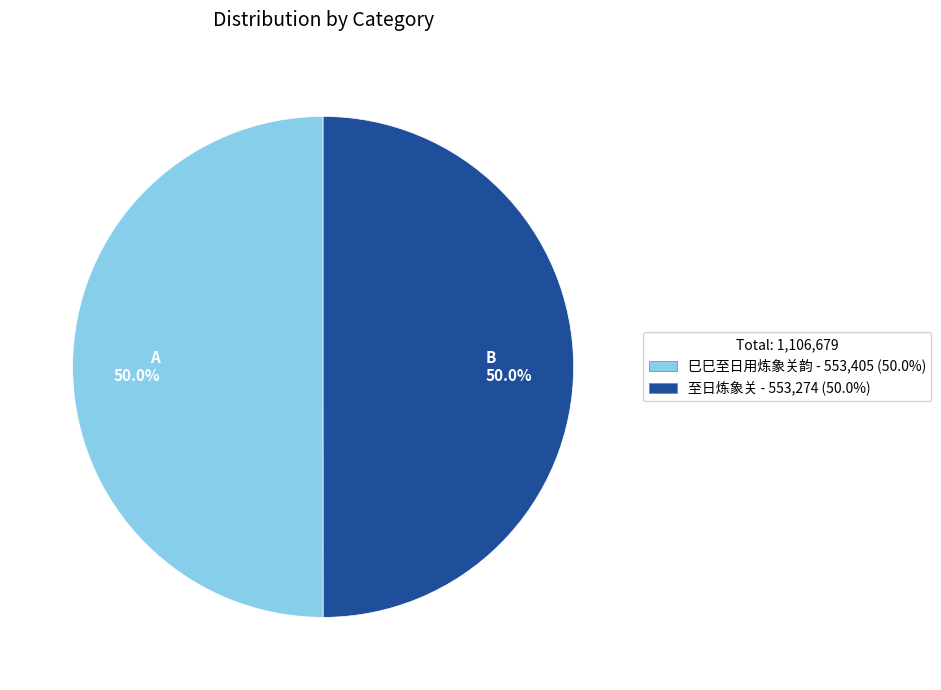

What is the ratio of the value at B 50.0% to the value at A 50.0%?

1.0